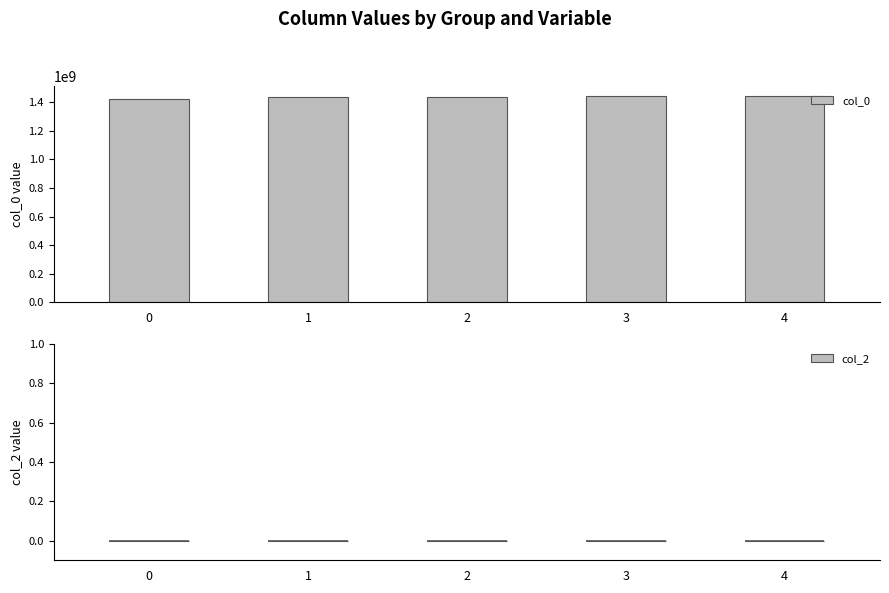

Approximately how many times larger is the value at 4 compared to 1?

1.0